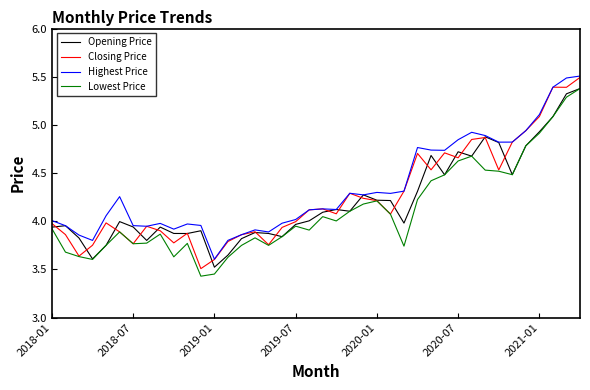

List the series in order of their overall mean, highest first.

Highest Price, Closing Price, Opening Price, Lowest Price